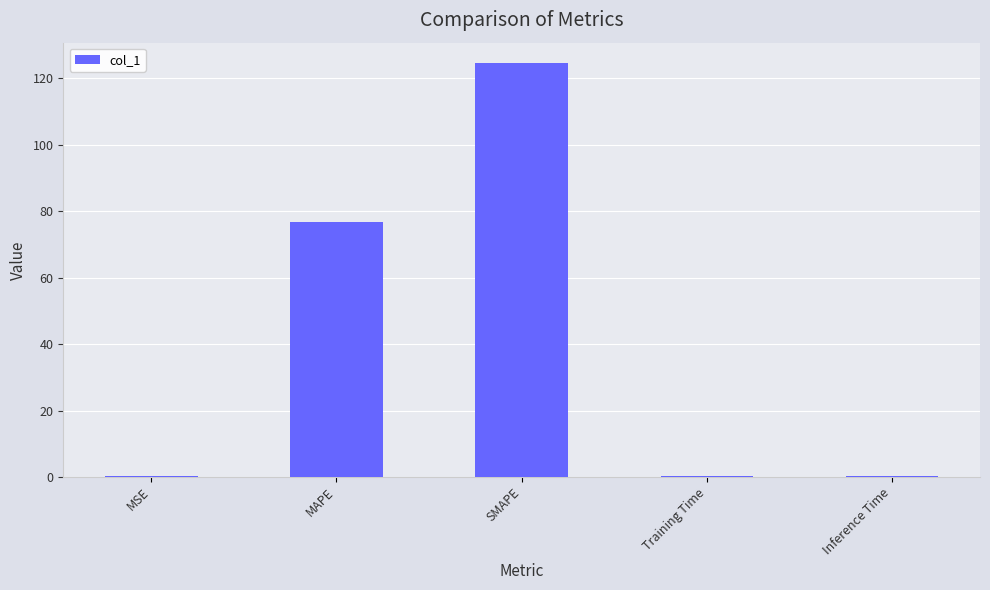

True or false: the data shows 76.7 at MAPE.

True